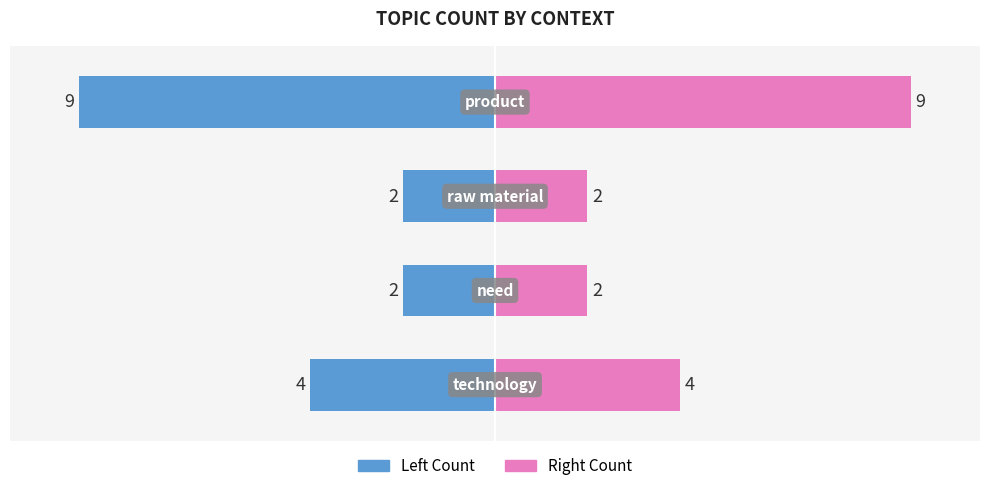

How many bars are there in total?

8